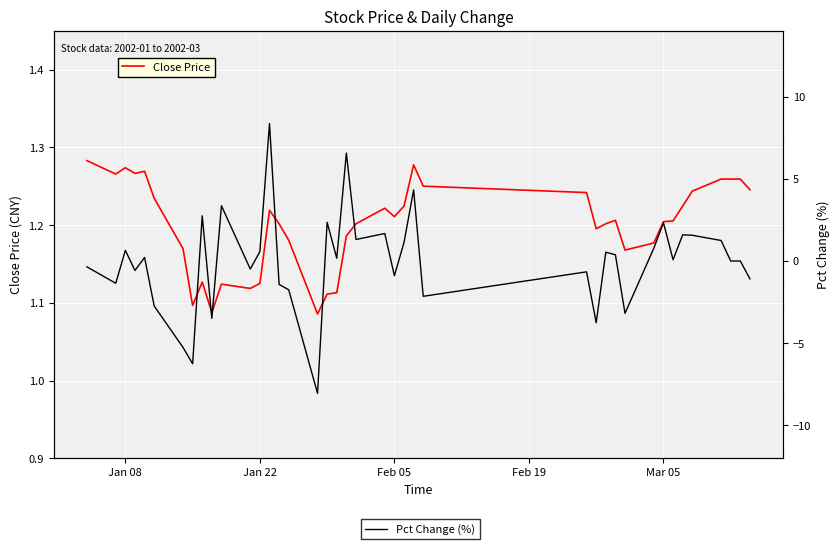

How many Close Price values are between 1 and 2?

40